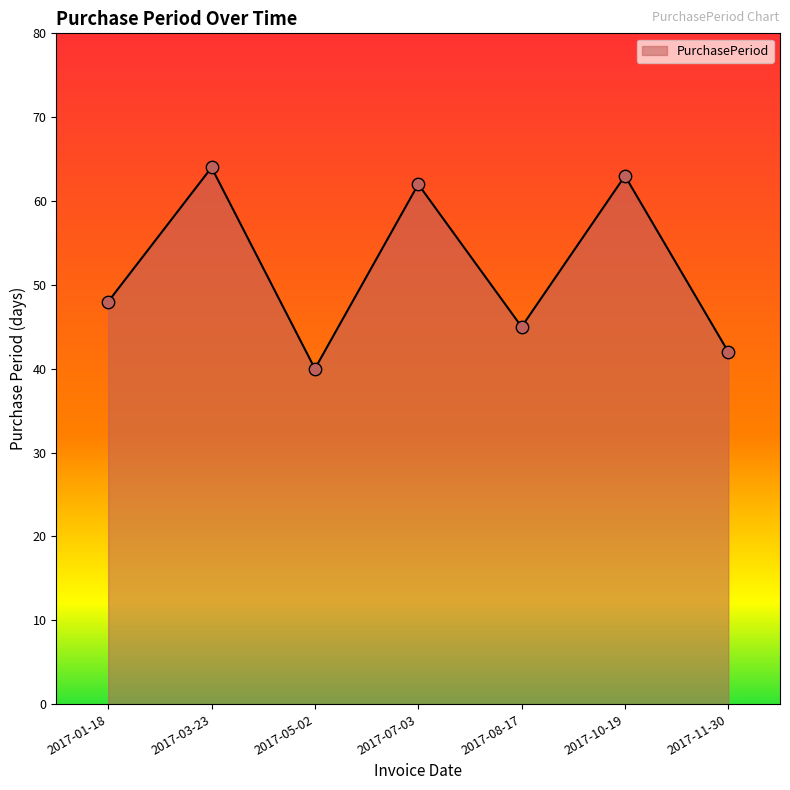

Which has a higher value, 2017-05-02 or 2017-11-30?

2017-11-30